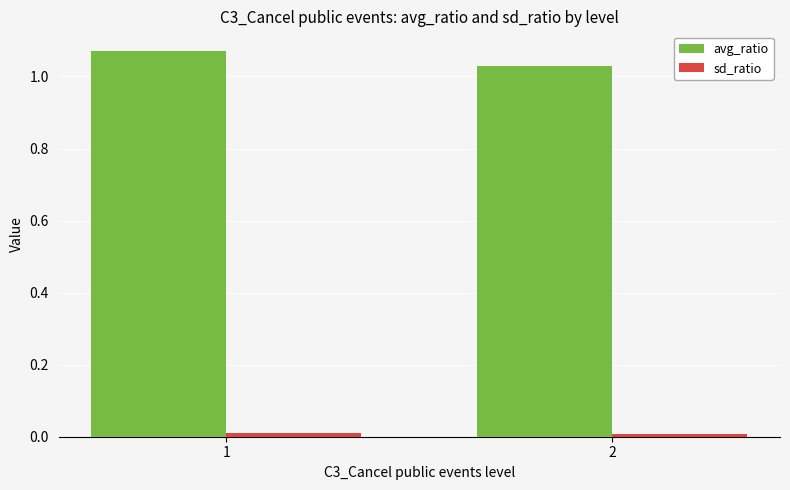

What is the sum of all avg_ratio values?

2.1